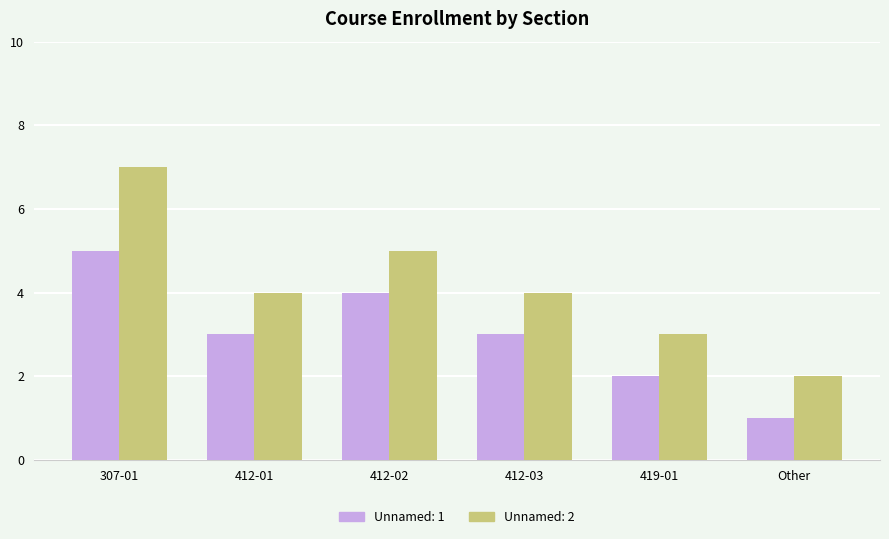

The Unnamed: 2 series shows 4 at 412-03. True or false?

True